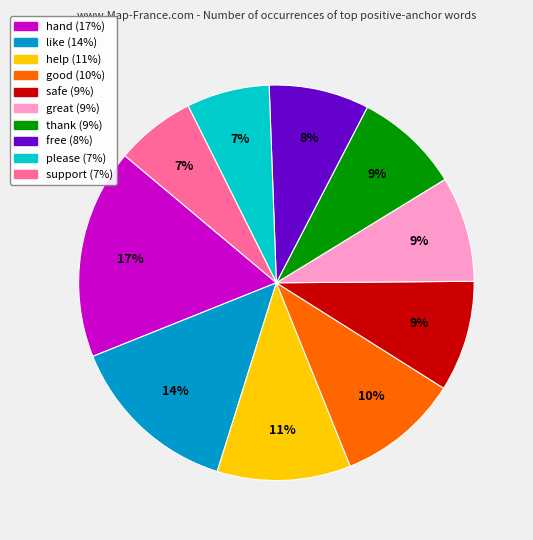

Does any single category account for the majority?

No